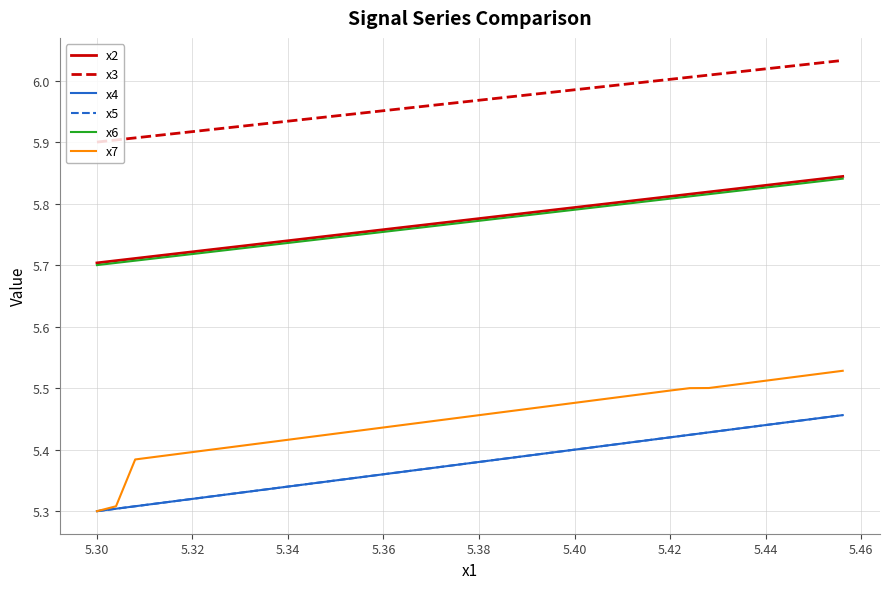

Does the chart have visible grid lines?

Yes